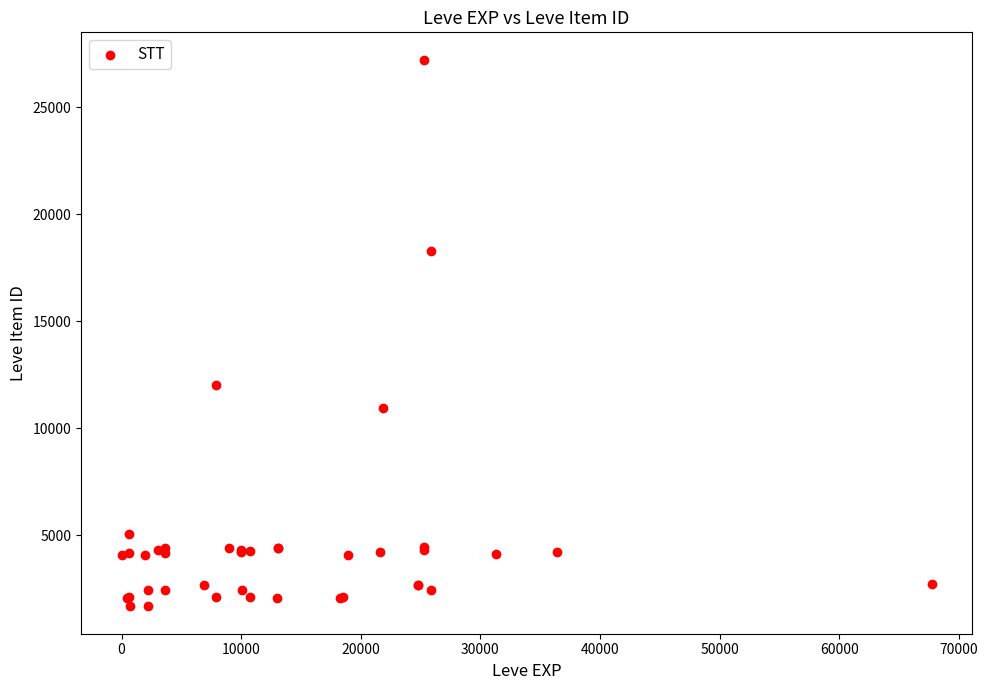

What Y value in the scatter plot is closest to 14448?

12018